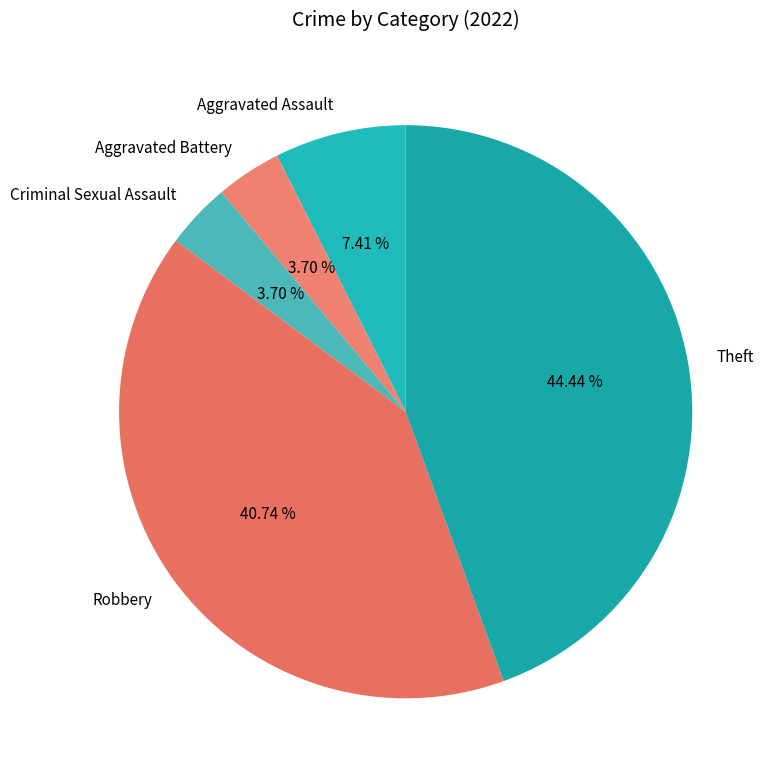

What percentage is the Aggravated Battery slice, to the nearest percent?

4%